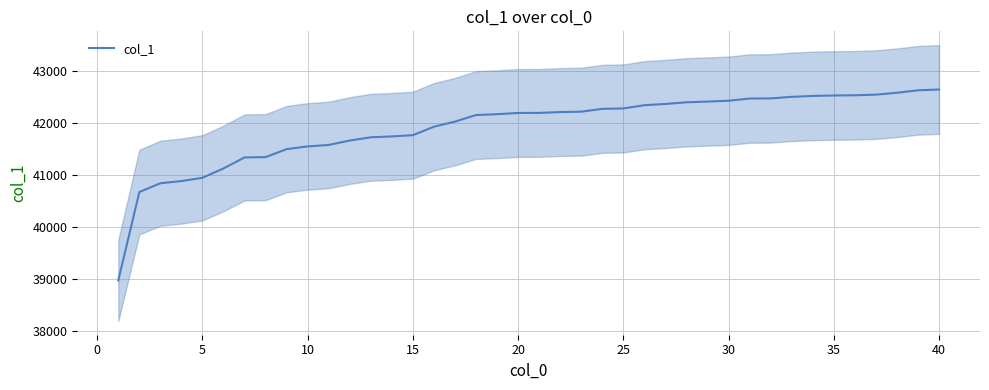

Reading left to right, what are all the values shown in this chart?

38978	40676	40845	40887	40950	41130	41341	41347	41501	41553	41581	41666	41728	41745	41769	41932	42030	42156	42172	42196	42197	42213	42221	42275	42283	42345	42369	42401	42415	42431	42473	42476	42506	42523	42532	42536	42548	42584	42631	42647